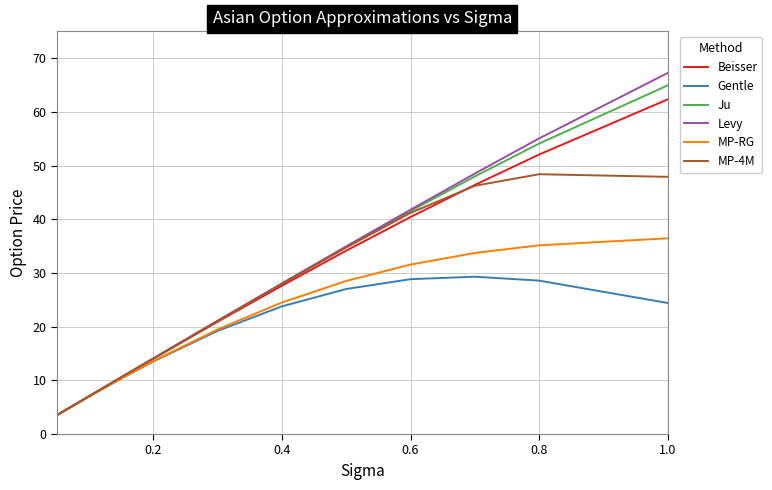

What is the highest value of the MP-RG series?

36.5